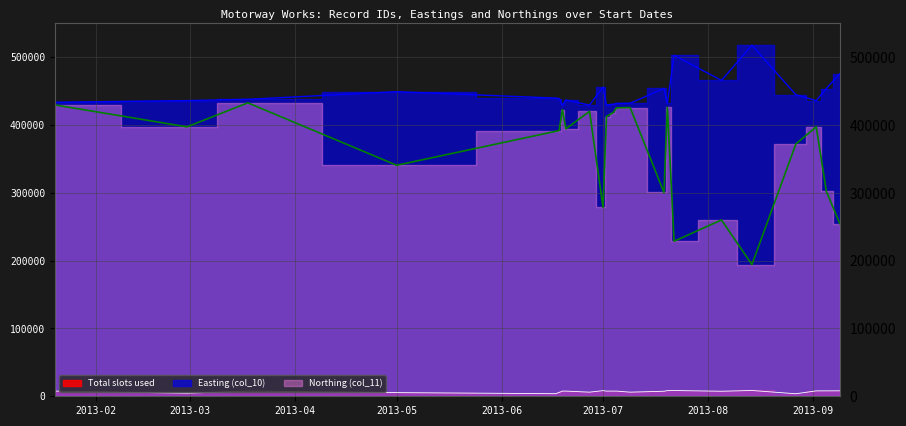

Which category has the lowest value across all series?

2013-08-27